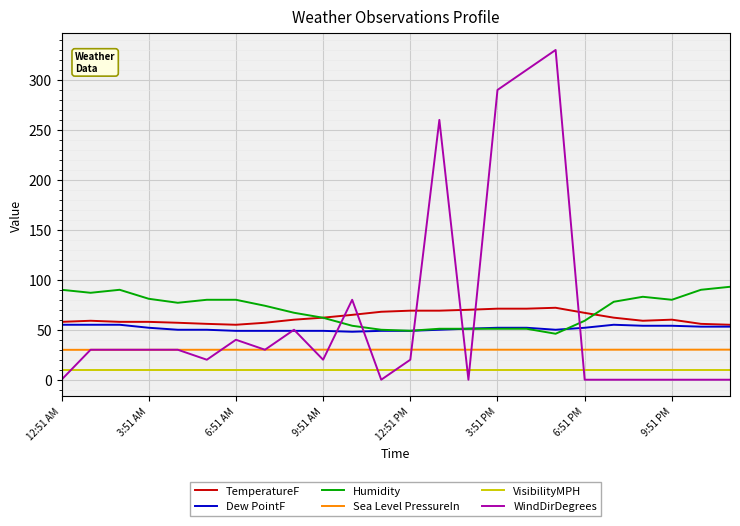

What is the maximum value for Dew PointF?

55.0